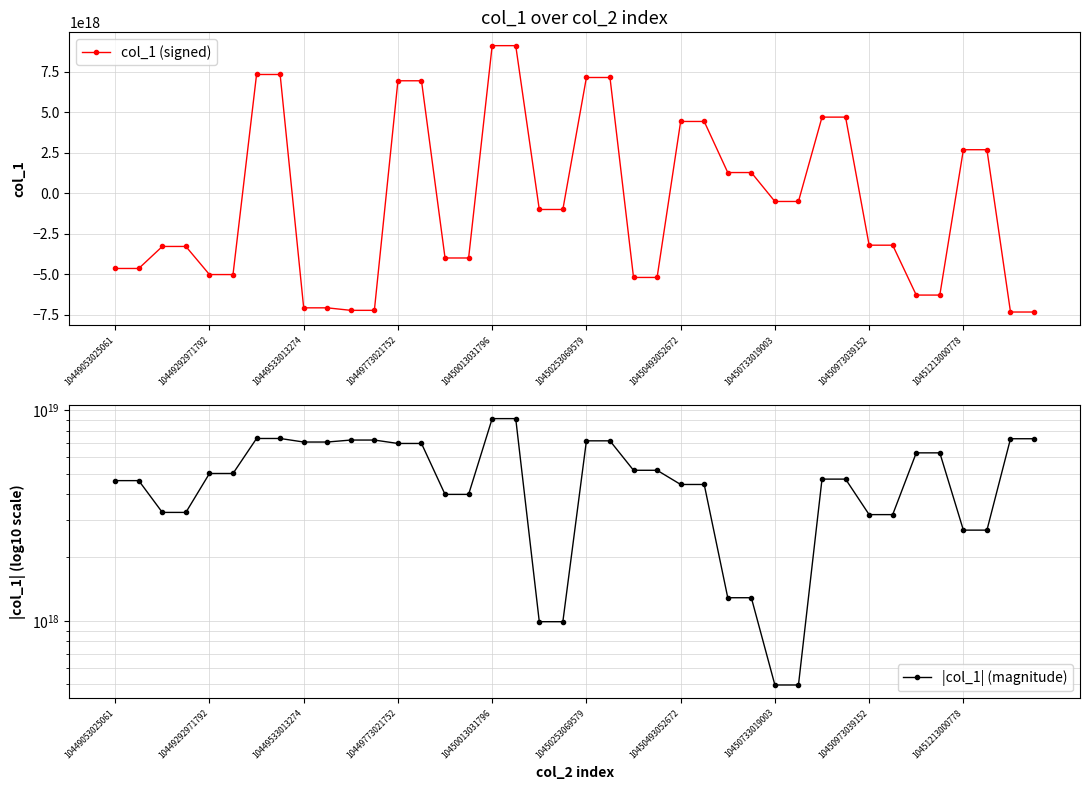

Reading right to left, extract all data points from this chart.

col_1 (signed): -7316474958995193856	-7316474958995193856	2695709925428336128	2695709925428336128	-6270890078257518592	-6270890078257518592	-3193445904152772608	-3193445904152772608	4706800485617038336	4706800485617038336	-496401209600567872	-496401209600567872	1287960413075191040	1287960413075191040	4438922332894898688	4438922332894898688	-5183681995312413696	-5183681995312413696	7151194129860460544	7151194129860460544	-991155007167417728	-991155007167417728	9115574336312119296	9115574336312119296	-3983027182727867392	-3983027182727867392	6948680143170508800	6948680143170508800	-7212773990839591936	-7212773990839591936	-7058218394820663296	-7058218394820663296	7336964588844301312	7336964588844301312	-5005558980275496960	-5005558980275496960	-3271407597993507840	-3271407597993507840	-4629683938194632704	-4629683938194632704
|col_1| (magnitude): 7316474958995193856	7316474958995193856	2695709925428336128	2695709925428336128	6270890078257518592	6270890078257518592	3193445904152772608	3193445904152772608	4706800485617038336	4706800485617038336	496401209600567872	496401209600567872	1287960413075191040	1287960413075191040	4438922332894898688	4438922332894898688	5183681995312413696	5183681995312413696	7151194129860460544	7151194129860460544	991155007167417728	991155007167417728	9115574336312119296	9115574336312119296	3983027182727867392	3983027182727867392	6948680143170508800	6948680143170508800	7212773990839591936	7212773990839591936	7058218394820663296	7058218394820663296	7336964588844301312	7336964588844301312	5005558980275496960	5005558980275496960	3271407597993507840	3271407597993507840	4629683938194632704	4629683938194632704